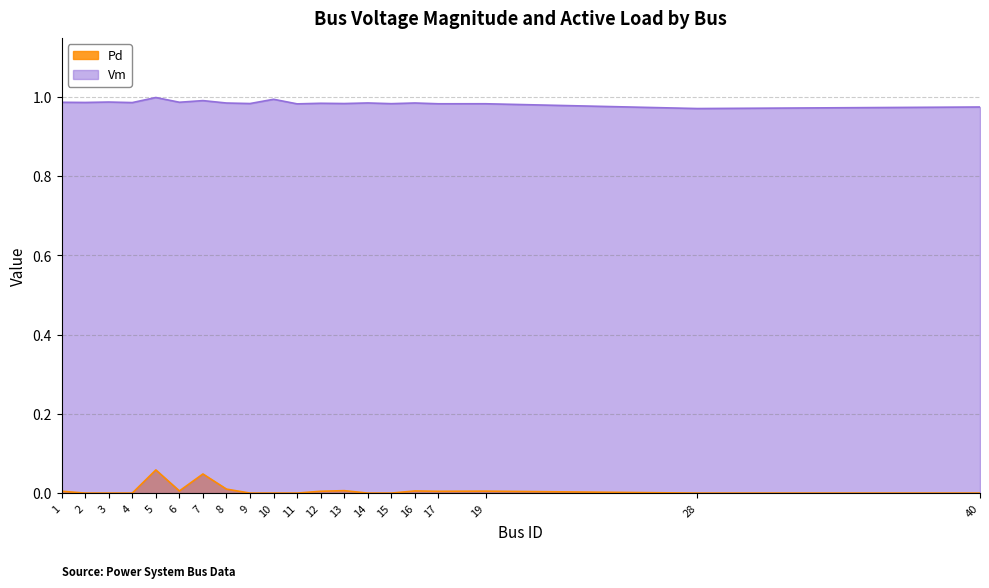

What is the spread (max minus min) of values at 1?

1.0